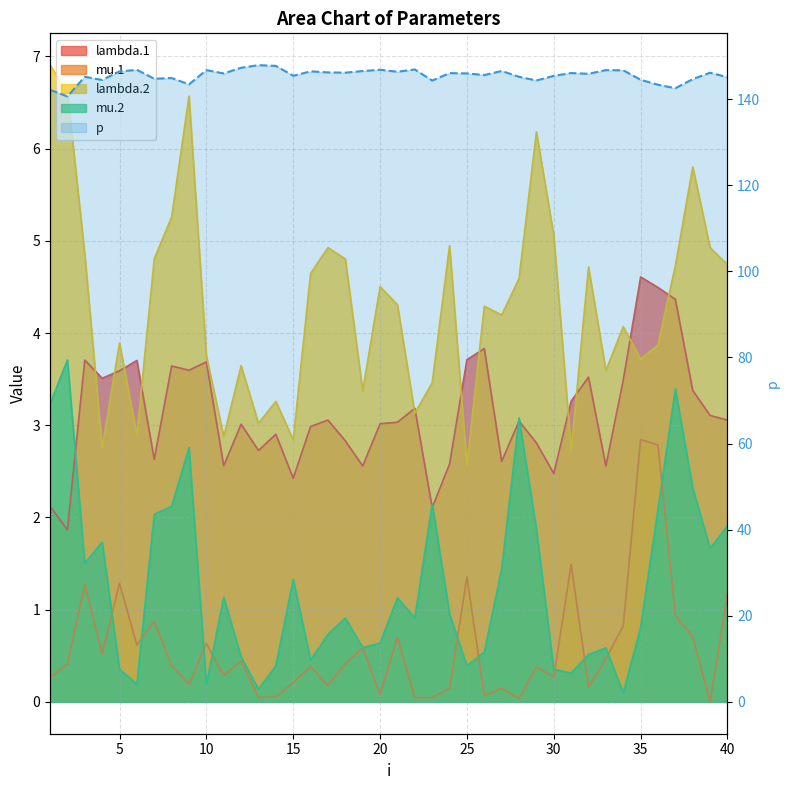

Does the chart have visible grid lines?

Yes